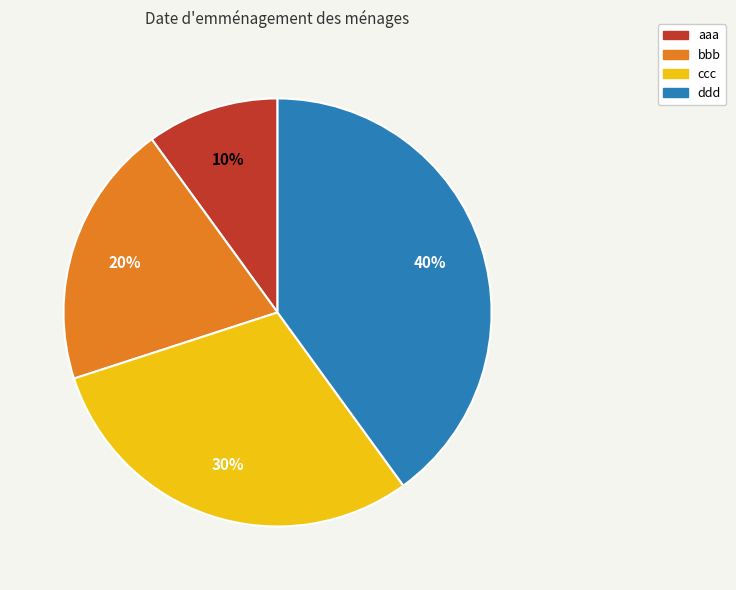

To the nearest percent, what is the combined percentage of bbb and ddd?

60%